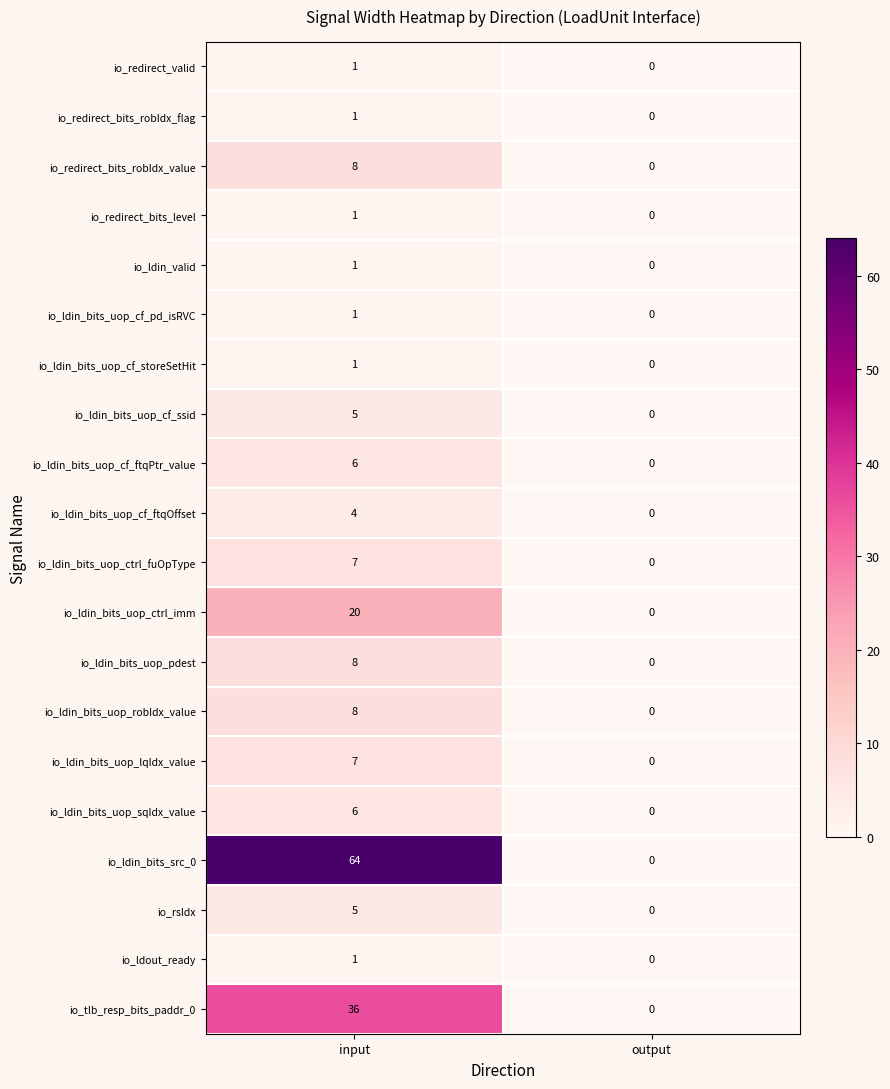

Which series has the largest total across all categories?

io_ldin_bits_src_0